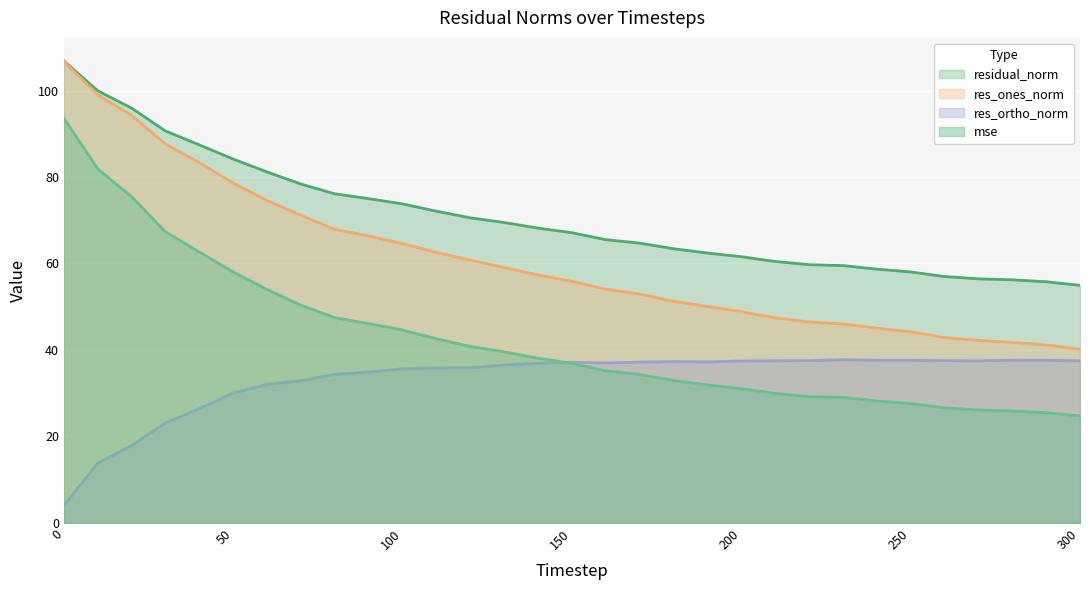

Reading right to left, extract all data points from this chart.

mse: 300=24.7	290=25.5	280=25.9	270=26.1	260=26.6	250=27.6	240=28.2	230=29.0	220=29.2	210=30.0	200=31.1	190=31.9	180=33.0	170=34.3	160=35.2	150=36.9	140=38.1	130=39.6	120=40.8	110=42.6	100=44.6	90=46.1	80=47.5	70=50.3	60=54.0	50=58.0	40=62.6	30=67.3	20=75.4	10=81.8	0=93.5
res_ones_norm: 300=40.2	290=41.2	280=41.8	270=42.2	260=42.9	250=44.2	240=45.0	230=46.0	220=46.5	210=47.4	200=48.8	190=50.1	180=51.3	170=52.9	160=54.1	150=55.9	140=57.3	130=59.1	120=60.8	110=62.6	100=64.6	90=66.4	80=67.9	70=71.1	60=74.6	50=78.6	40=83.3	30=87.6	20=94.2	10=99.0	0=106.7
res_ortho_norm: 300=37.5	290=37.6	280=37.7	270=37.5	260=37.5	250=37.6	240=37.6	230=37.8	220=37.5	210=37.5	200=37.5	190=37.2	180=37.3	170=37.2	160=37.0	150=37.1	140=36.9	130=36.5	120=35.9	110=35.8	100=35.7	90=34.9	80=34.4	70=32.9	60=32.0	50=30.0	40=26.4	30=23.2	20=17.9	10=13.8	0=4.1
residual_norm: 300=54.9	290=55.8	280=56.2	270=56.4	260=57.0	250=58.0	240=58.7	230=59.5	220=59.7	210=60.5	200=61.6	190=62.4	180=63.4	170=64.7	160=65.5	150=67.1	140=68.2	130=69.5	120=70.6	110=72.1	100=73.8	90=75.0	80=76.1	70=78.4	60=81.2	50=84.1	40=87.4	30=90.6	20=95.9	10=99.9	0=106.8